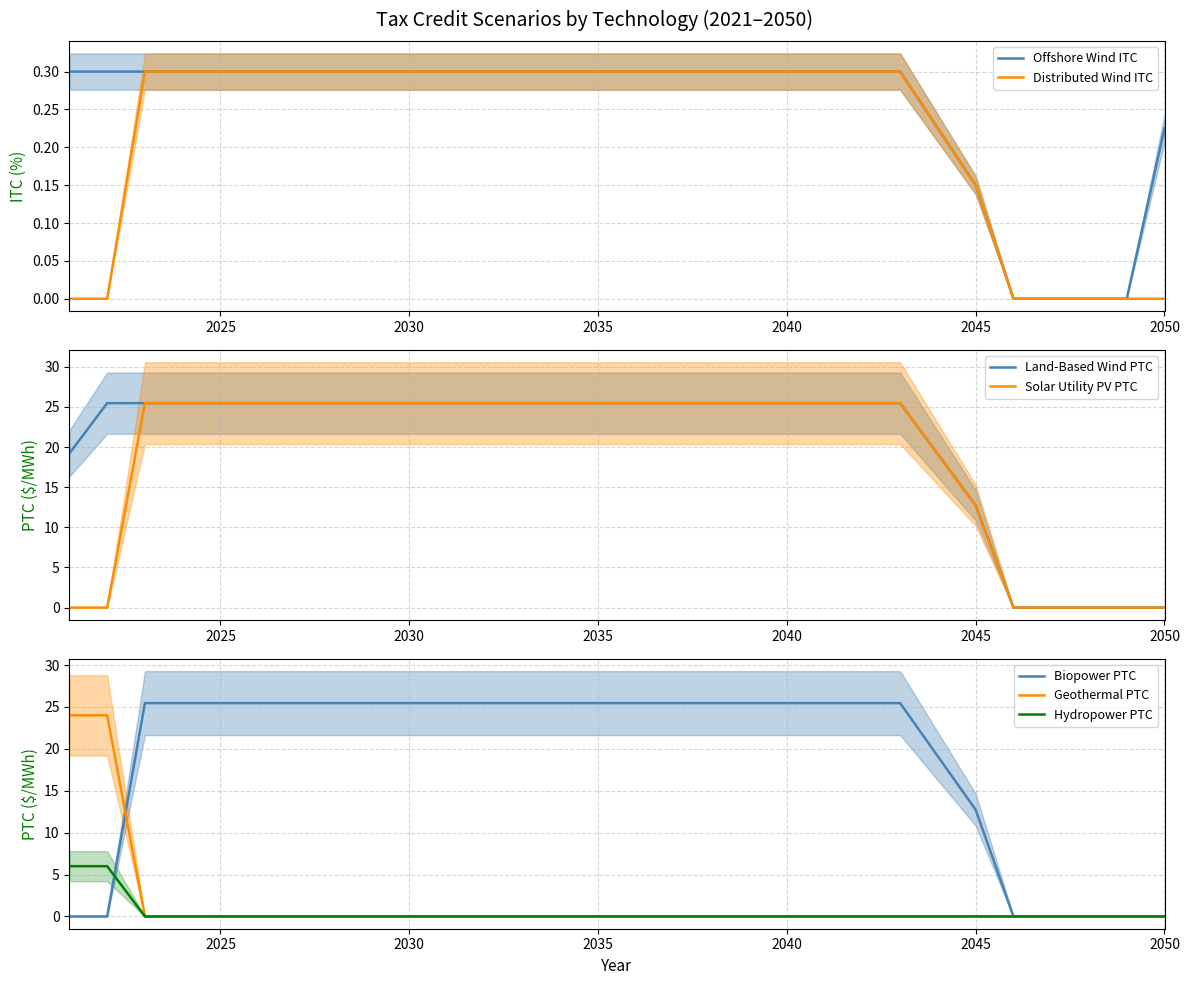

The Distributed Wind ITC series shows 0.3 at 2025. True or false?

True